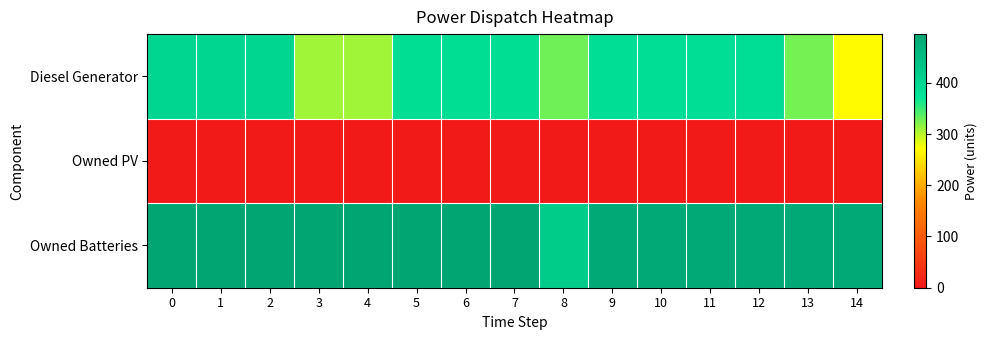

What is the greatest value displayed?

495